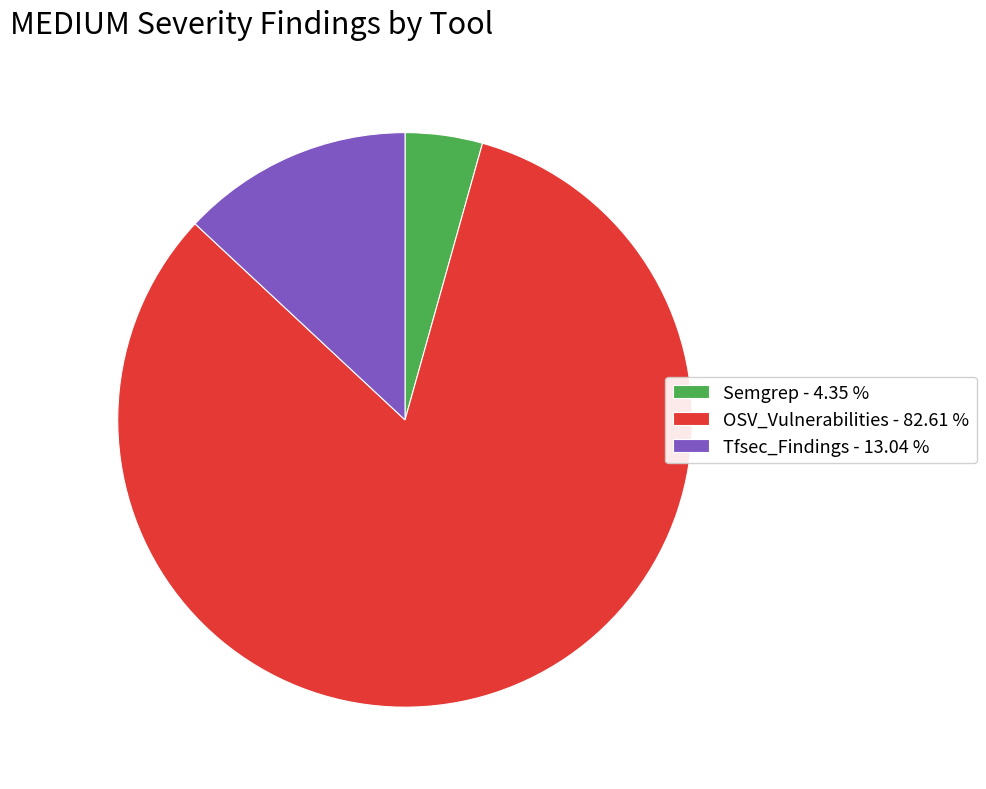

Does any single category account for the majority?

Yes